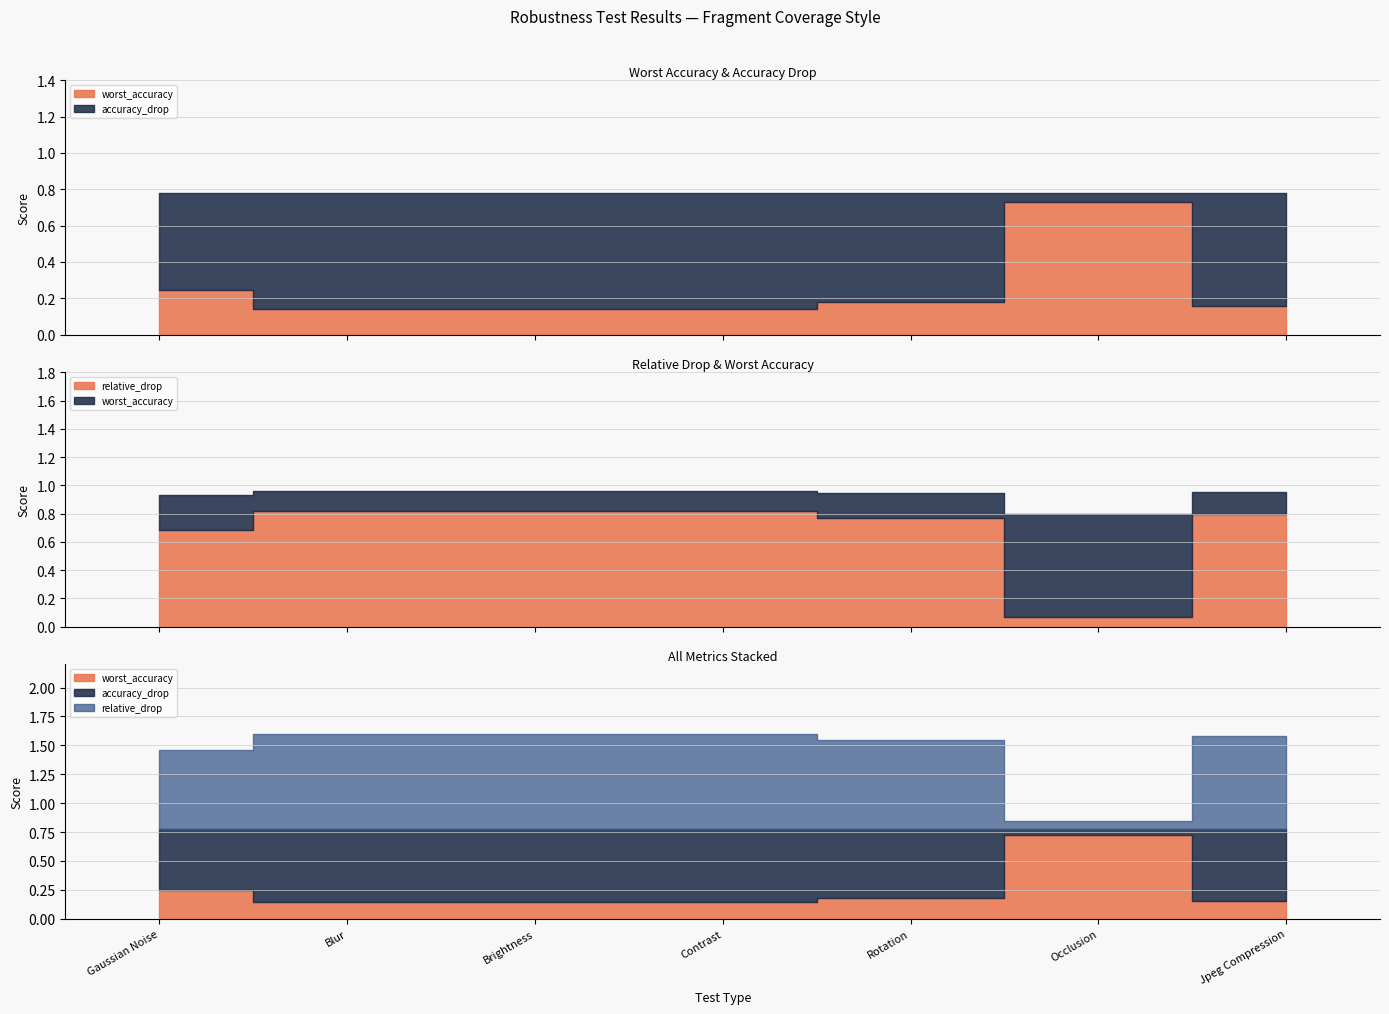

What is the sum of the relative_drop values at Occlusion and Gaussian Noise?

0.8